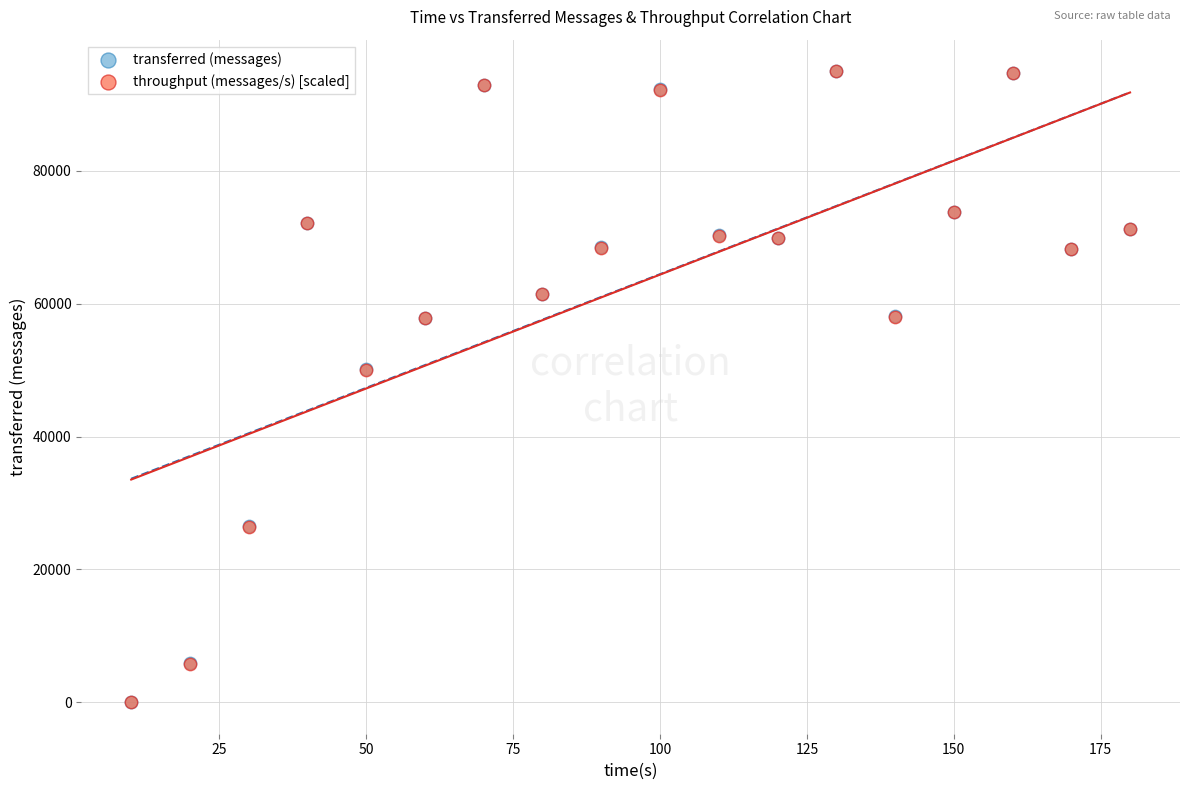

What are all the series names shown in the legend?

transferred (messages), throughput (messages/s) [scaled]